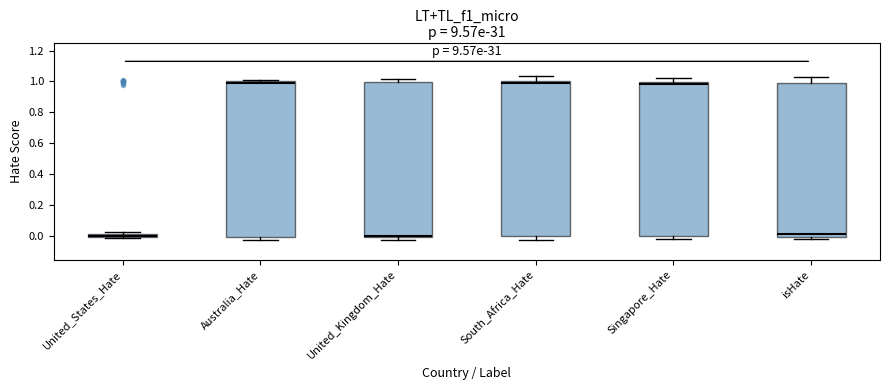

Where is the lower edge of the box for South_Africa_Hate on the y-axis? The values are not printed on the chart, so give them approximately, as read against the axis.

0.00